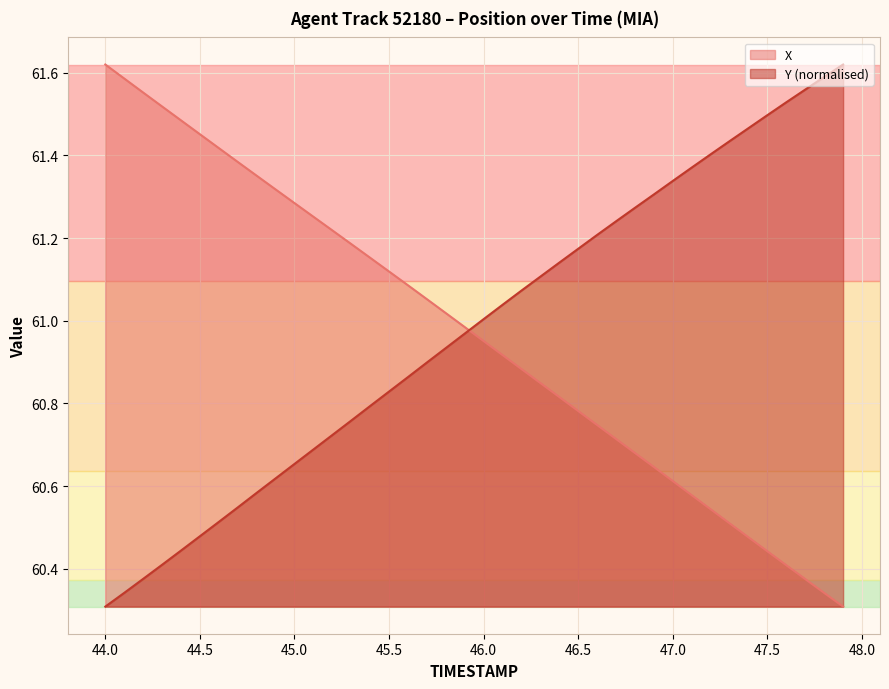

The X series shows 26.1 at 44.2. True or false?

False